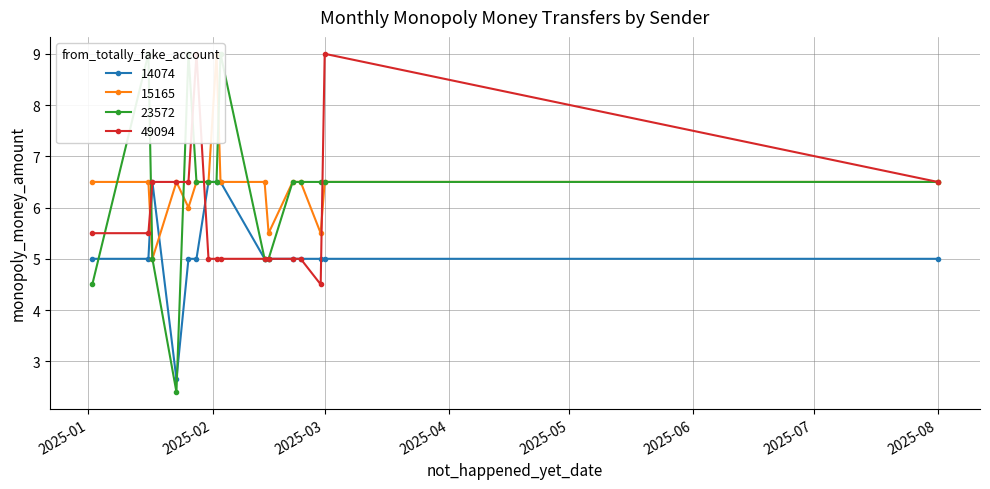

At 2025-02-14, list the series in order from largest to smallest.

15165, 14074, 23572, 49094